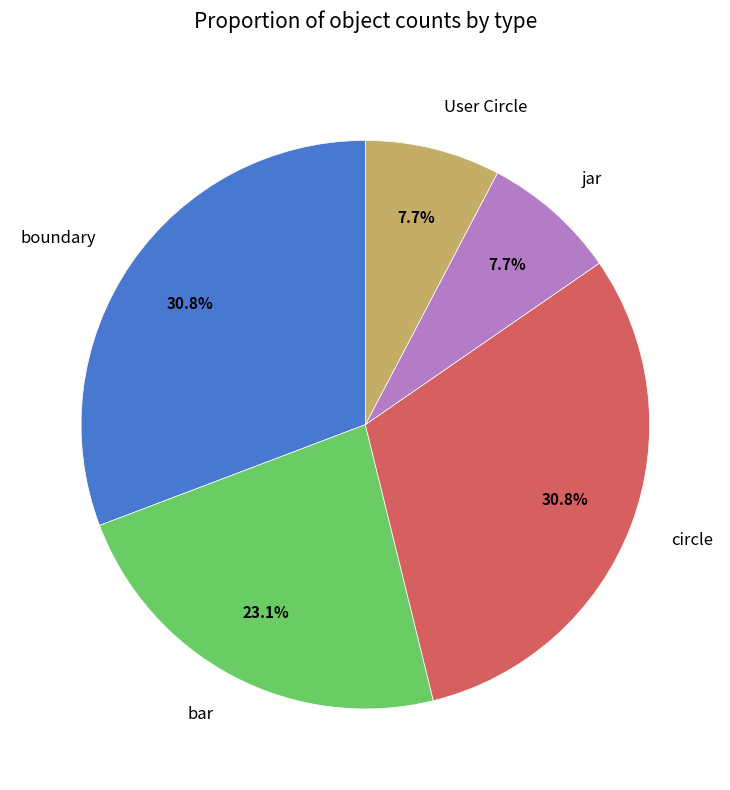

What percentage do User Circle and bar together represent?

30.8%